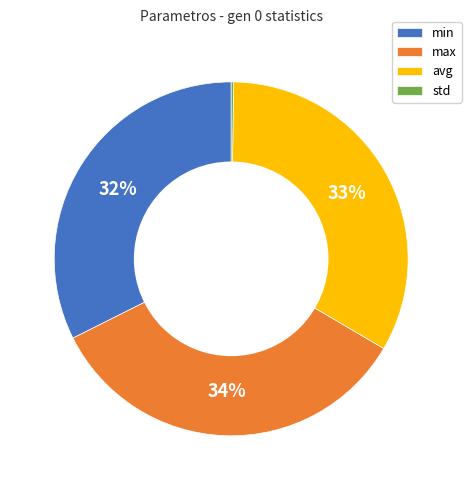

Is avg the majority of the pie?

No